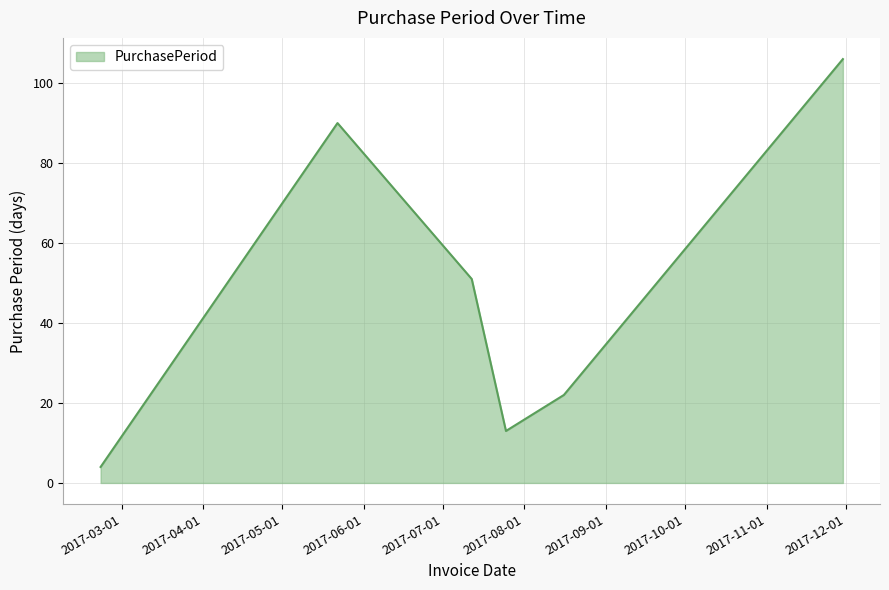

How many categories are shown in the chart?

6